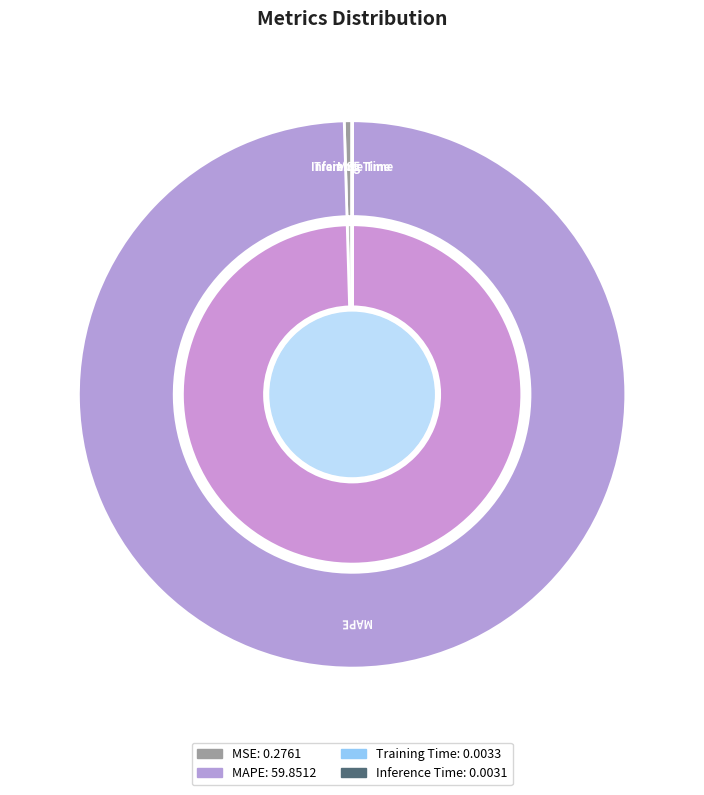

Which category accounts for the majority?

MAPE